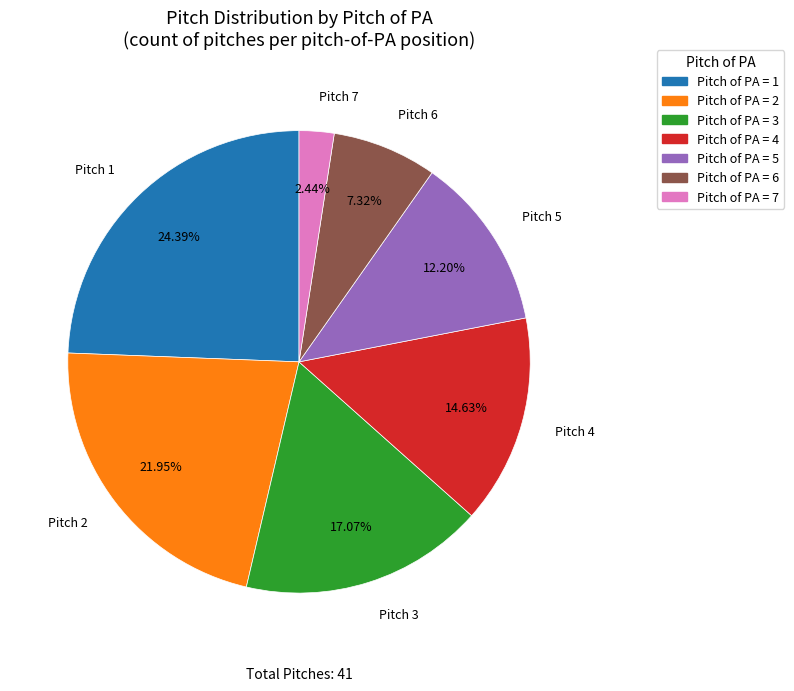

Is there a majority slice in this chart?

No